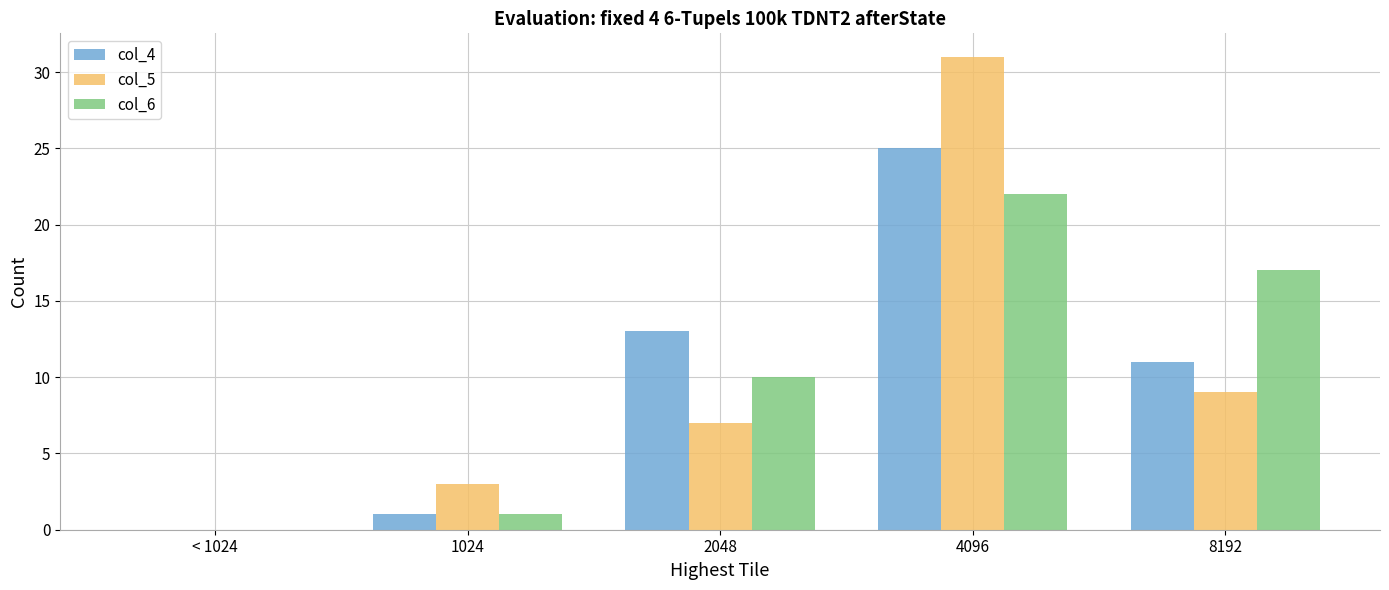

Which label corresponds to the largest value in the chart?

4096